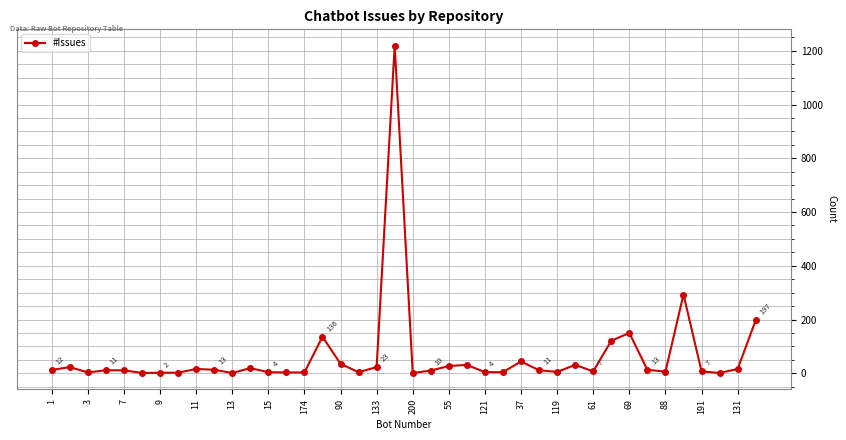

True or false: there are more than 0 points higher than both neighbors.

True